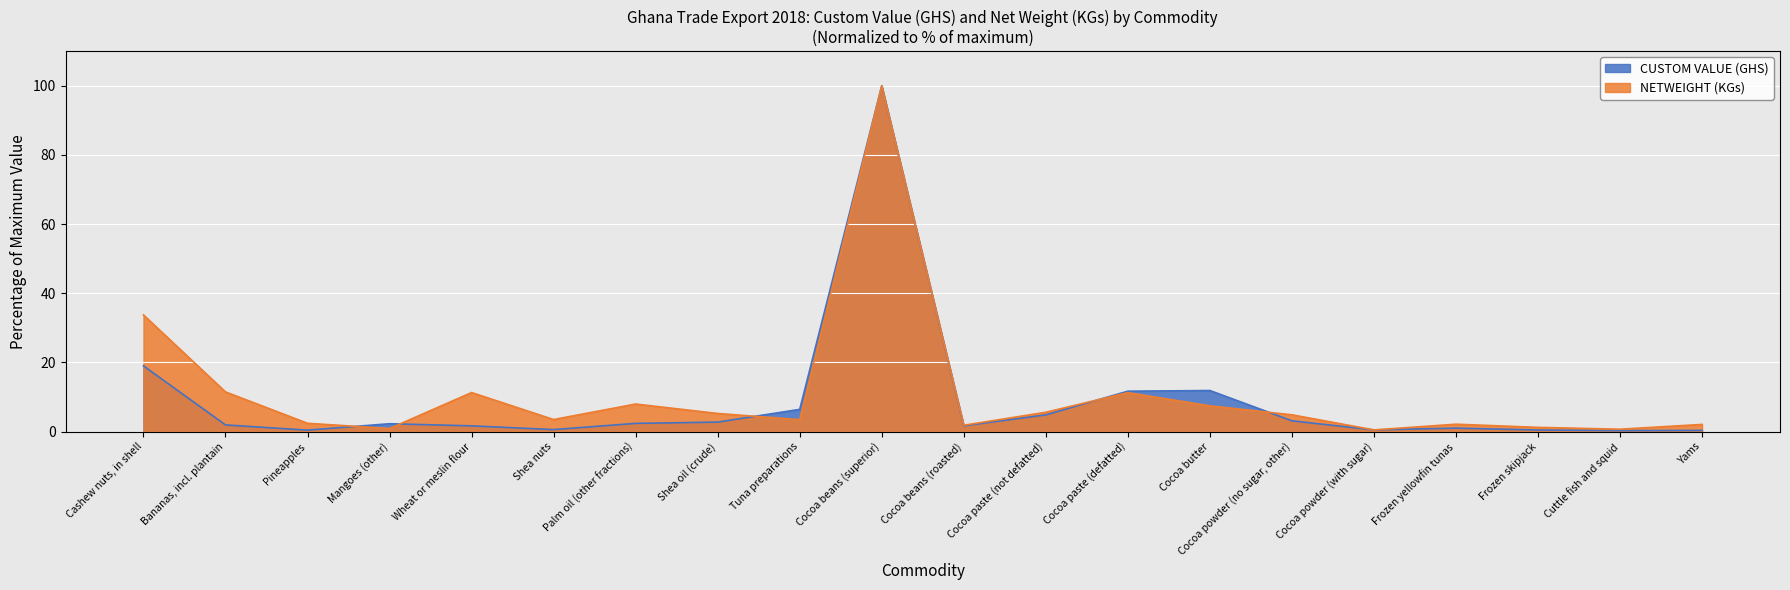

What is the label of the 14th point from the right?

Palm oil (other fractions)